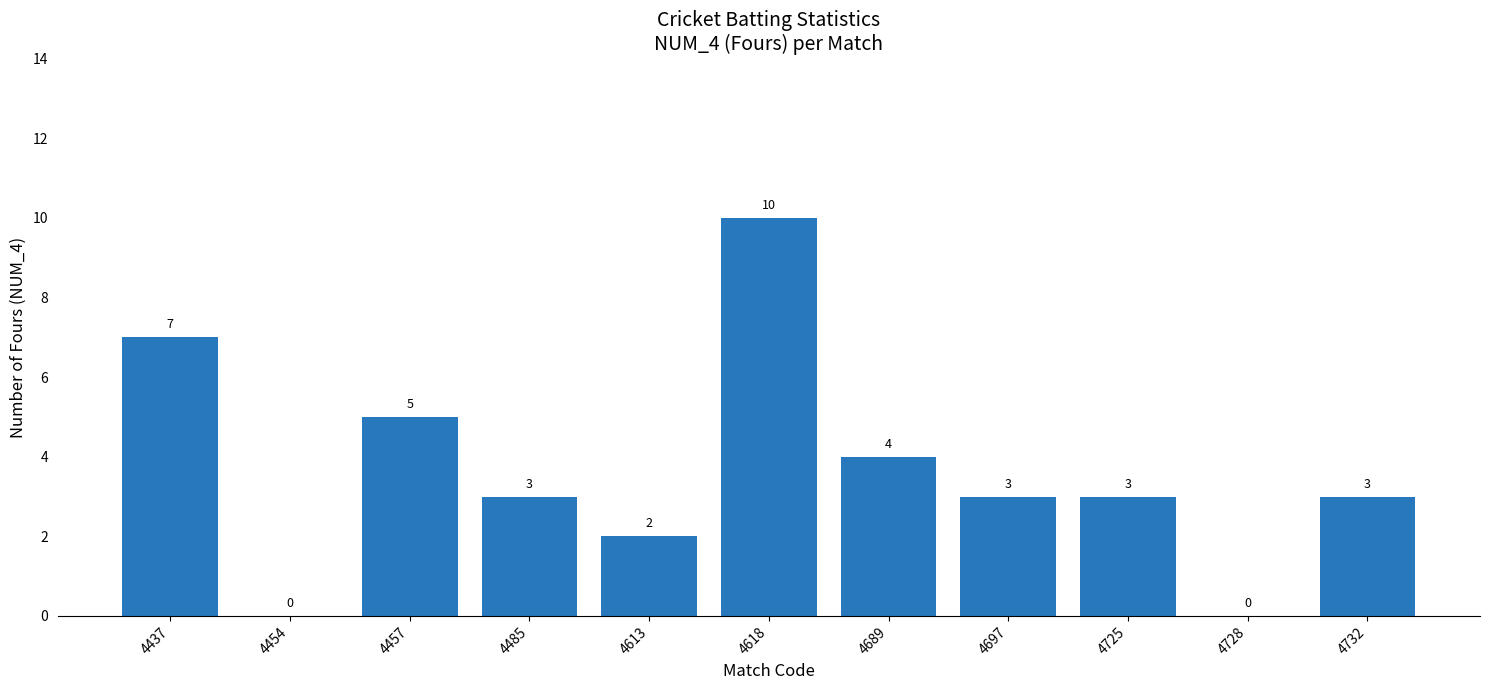

True or false: the data shows 7 at 4437.

True